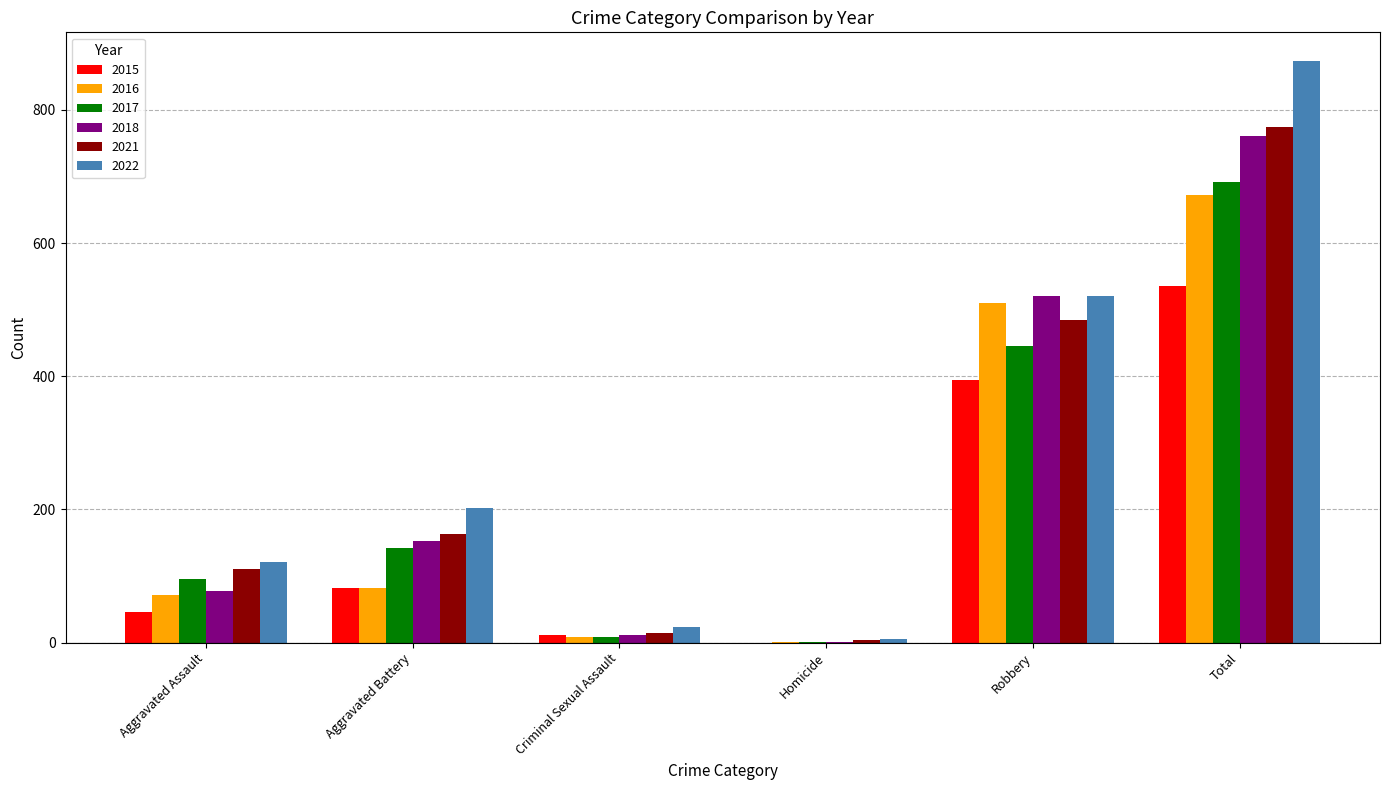

The value of 2016 at Total is 672. True or false?

True